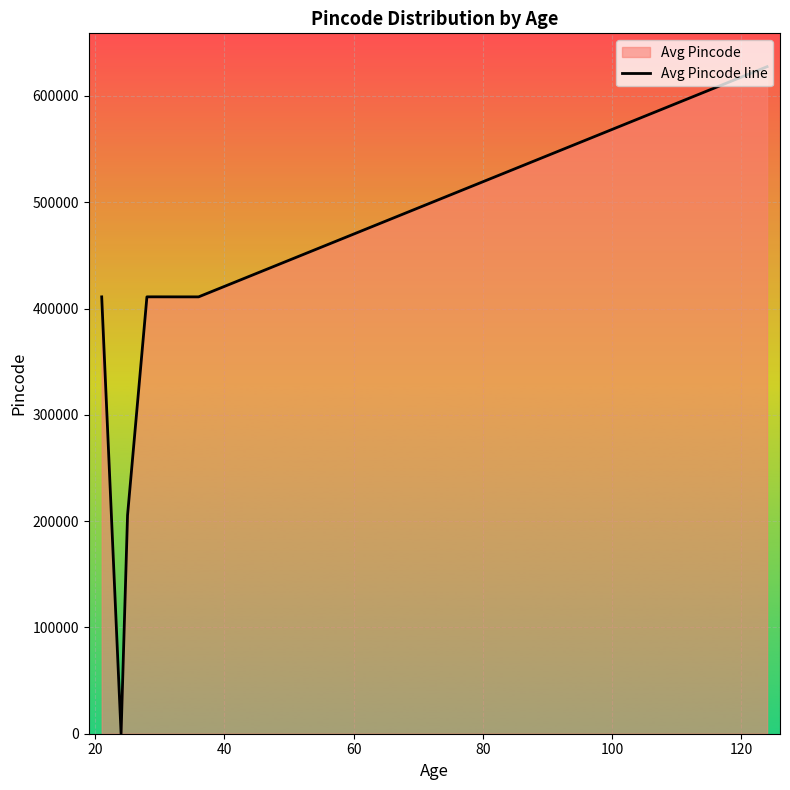

What is the maximum value shown in the chart?

627565